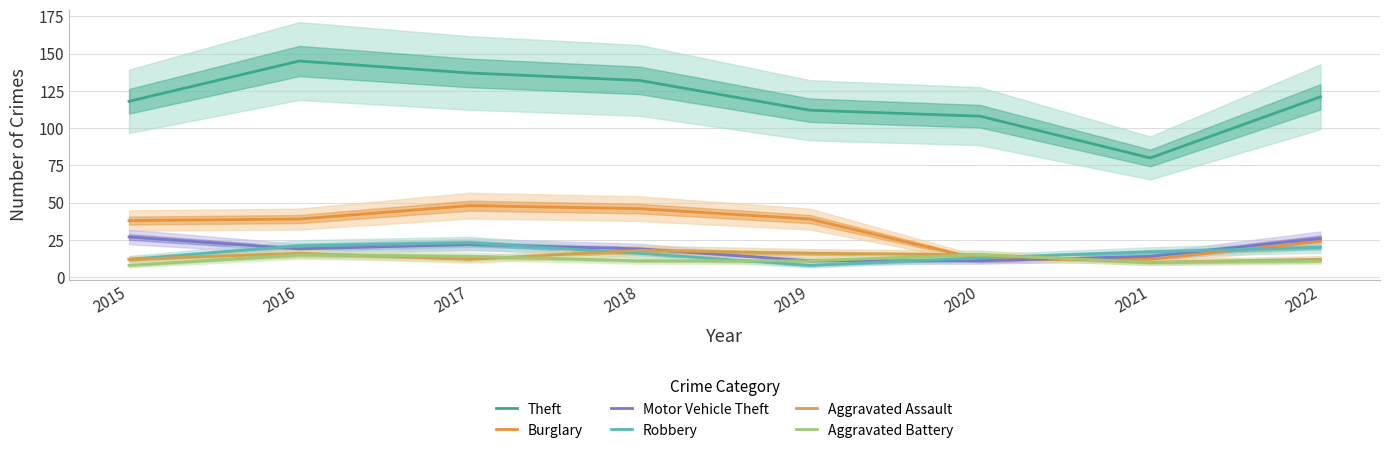

At 2017, list the series in order from smallest to largest.

Aggravated Assault, Aggravated Battery, Motor Vehicle Theft, Robbery, Burglary, Theft